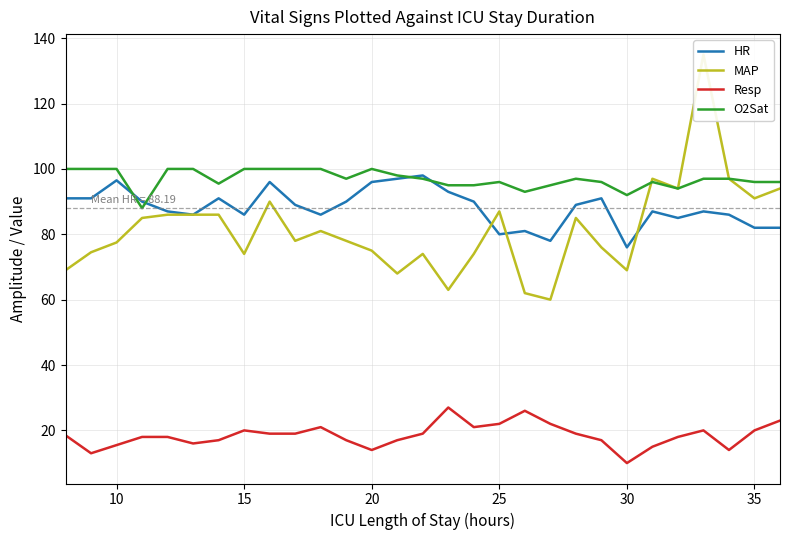

In MAP, how many points are lower than both neighbors (excluding endpoints)?

8